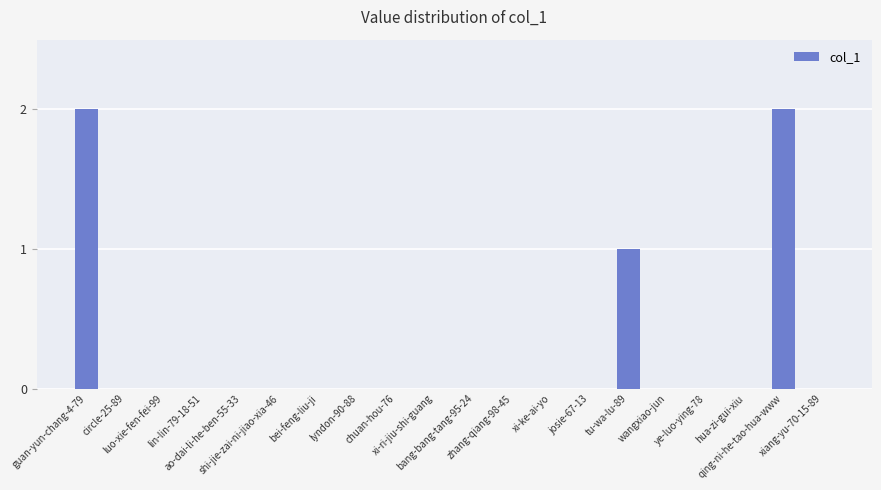

True or false: the data shows -1 at xiang-yu-70-15-89.

False